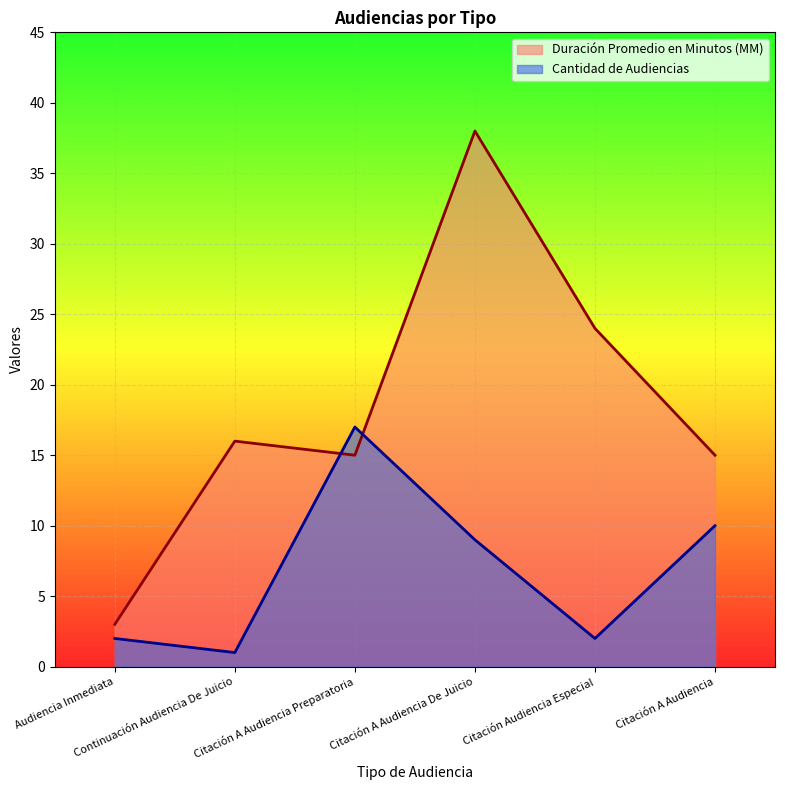

Is the value of Cantidad de Audiencias at Citación Audiencia Especial greater than the value of Duración Promedio en Minutos (MM) at Audiencia Inmediata?

No